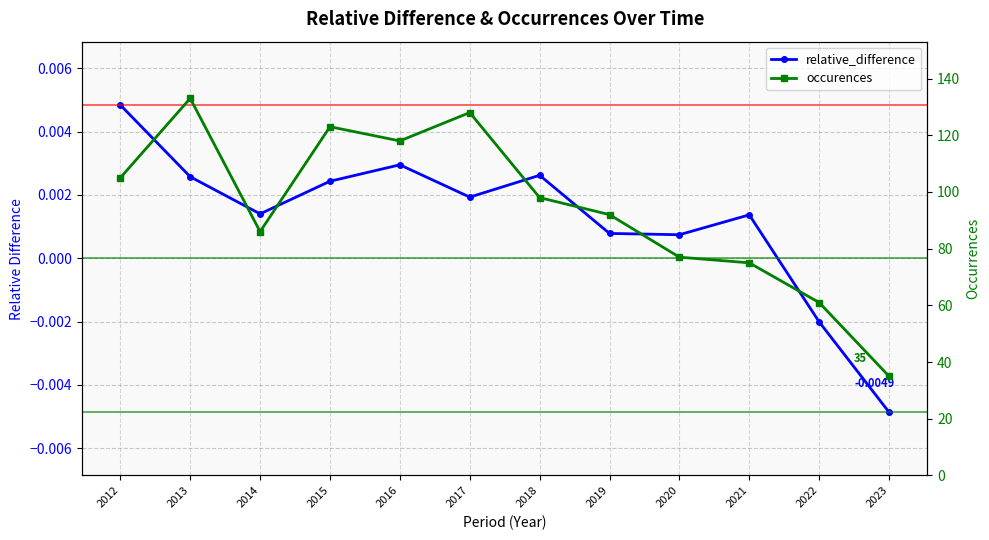

True or false: occurences has more than 2 interior local peaks.

True